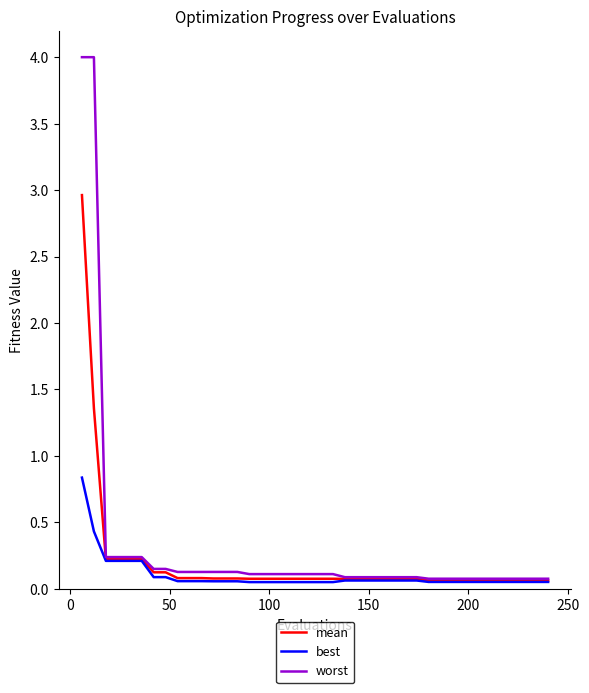

Which series has the largest range (max minus min)?

worst